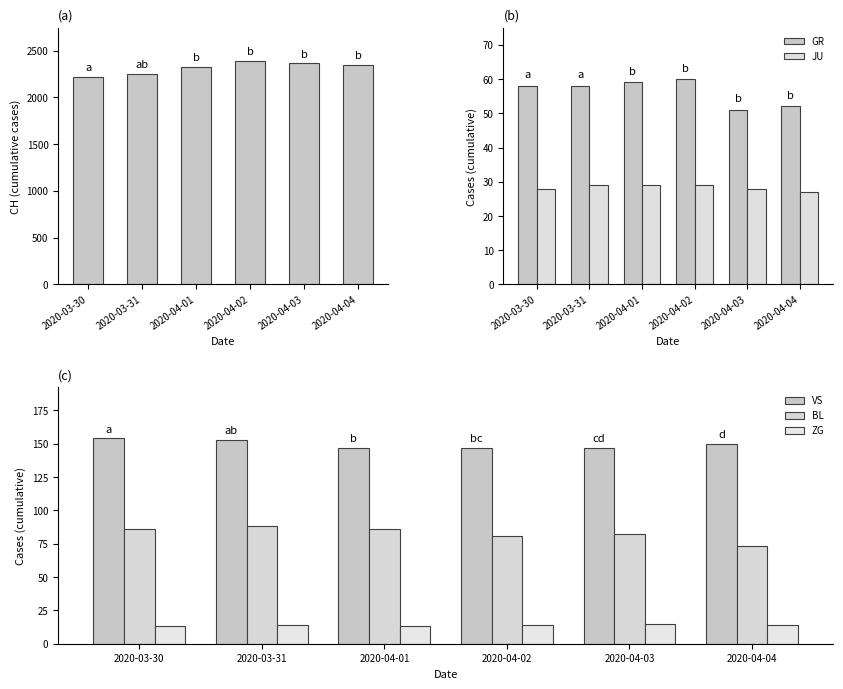

What is the difference between the GR values at 2020-03-30 and 2020-04-04?

6